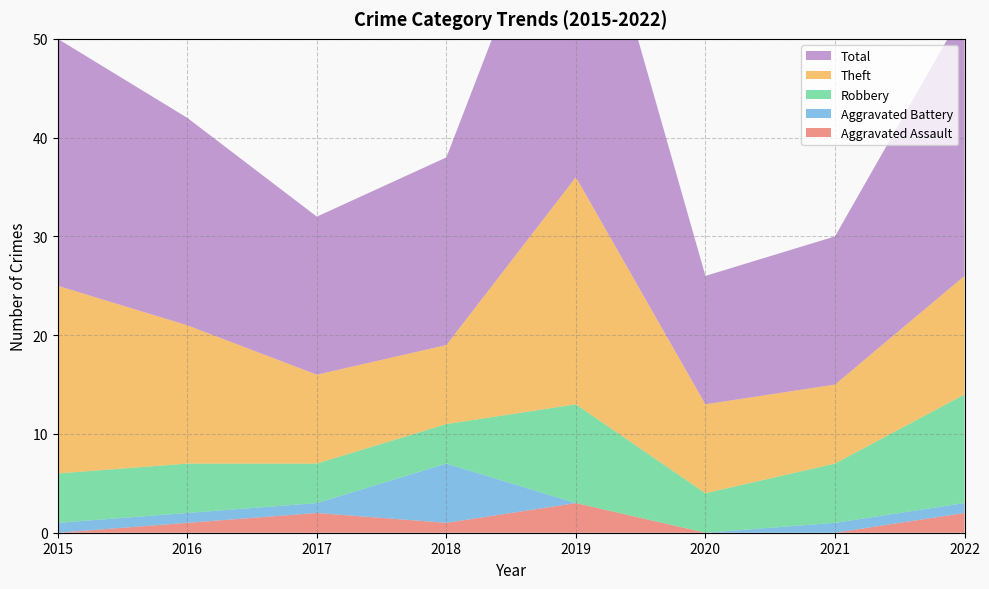

Reading left to right, list all the values displayed in this chart.

Aggravated Assault: 0	1	2	1	3	0	0	2
Aggravated Battery: 1	1	1	6	0	0	1	1
Robbery: 5	5	4	4	10	4	6	11
Theft: 19	14	9	8	23	9	8	12
Total: 25	21	16	19	36	13	15	27